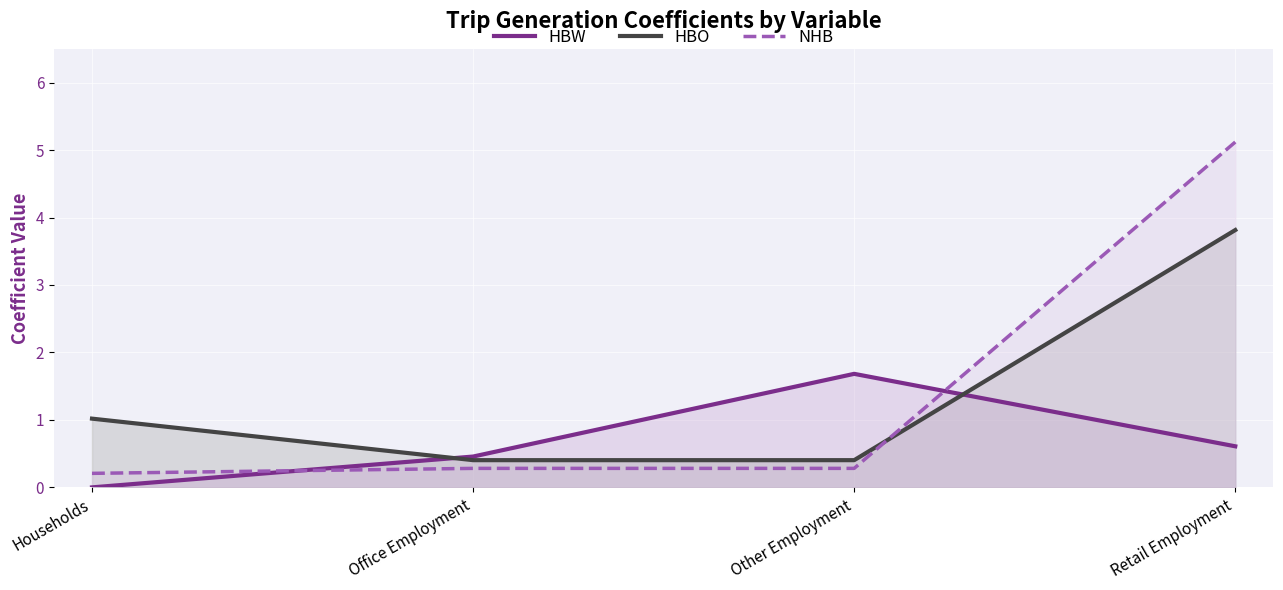

At which category is the sum across all series the highest?

Retail Employment